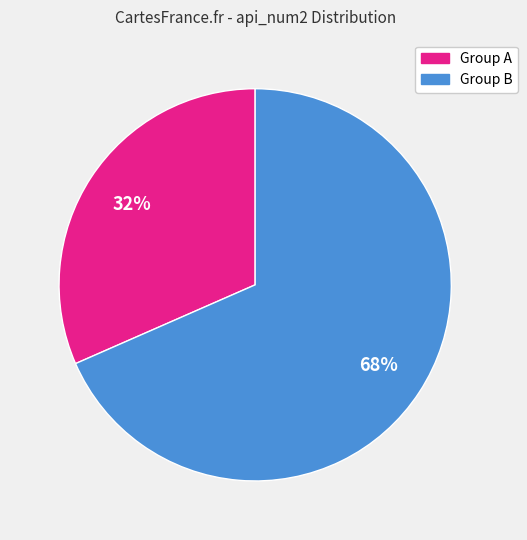

To the nearest percent, what is the average slice percentage?

50%